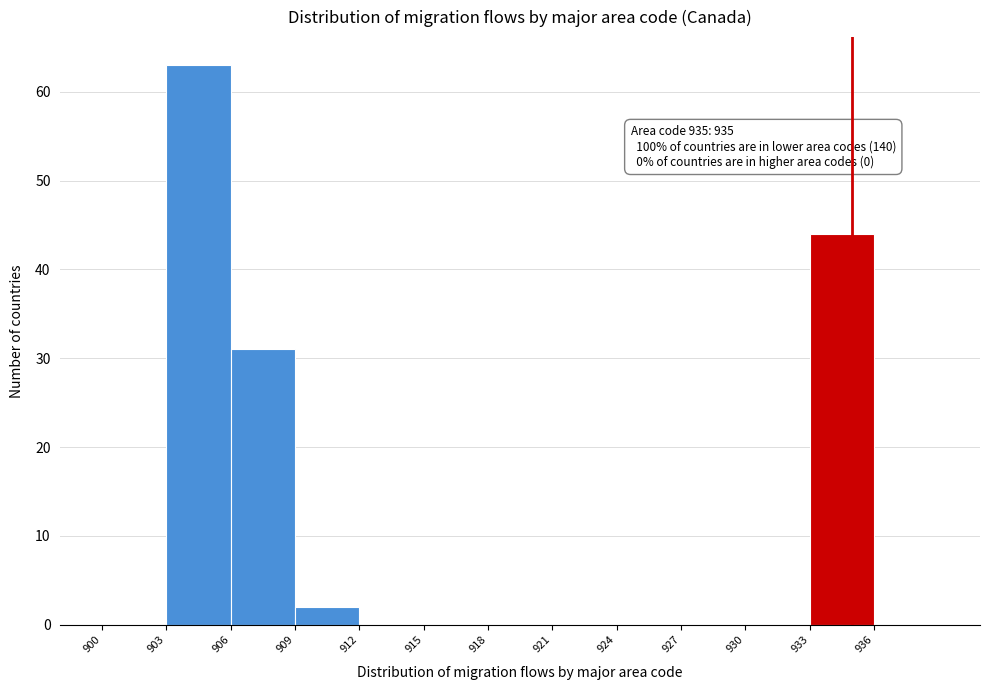

Which range on the x-axis has the tallest bar?

903 to 906